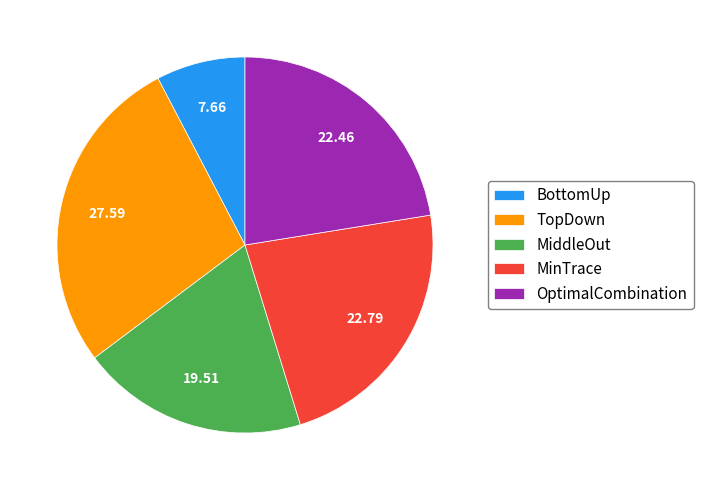

Do BottomUp and MiddleOut together represent more than half of the pie?

No